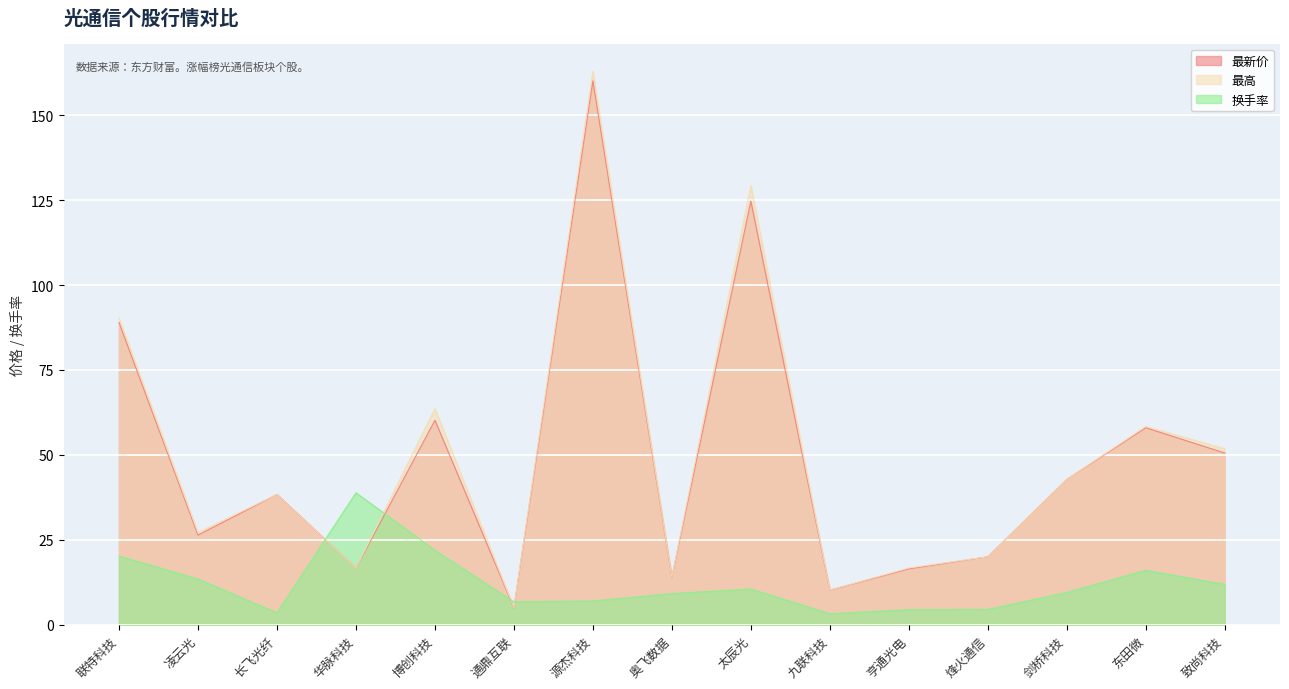

Where do 换手率 and 最高 first cross each other?

长飞光纤 and 华脉科技